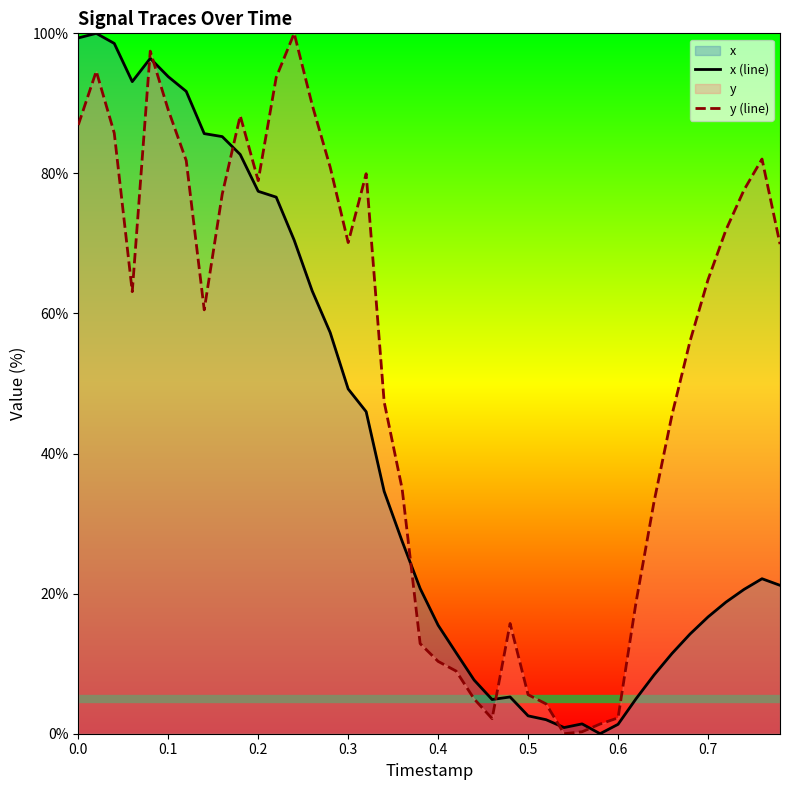

What is the spread (max minus min) of values at 0.7?

48.2